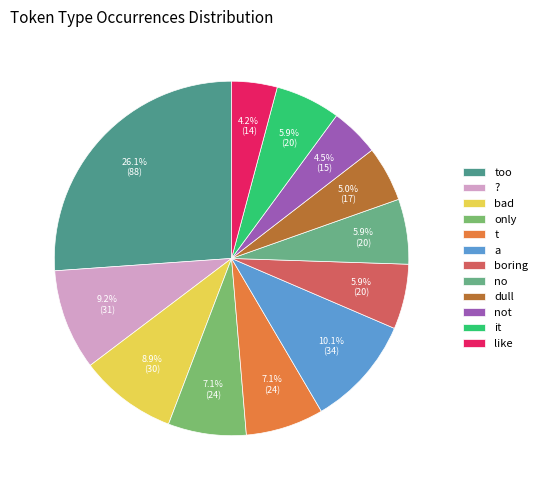

How many segments does this pie chart have?

12